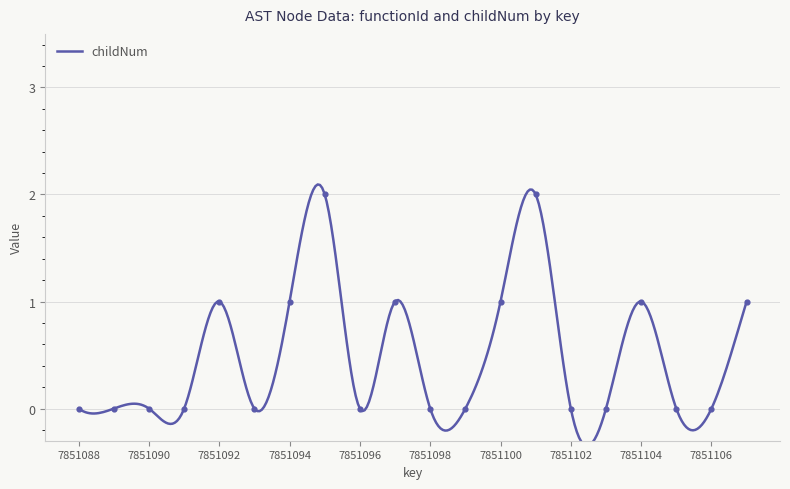

What is the change in value from 7851093 to 7851100?

+1